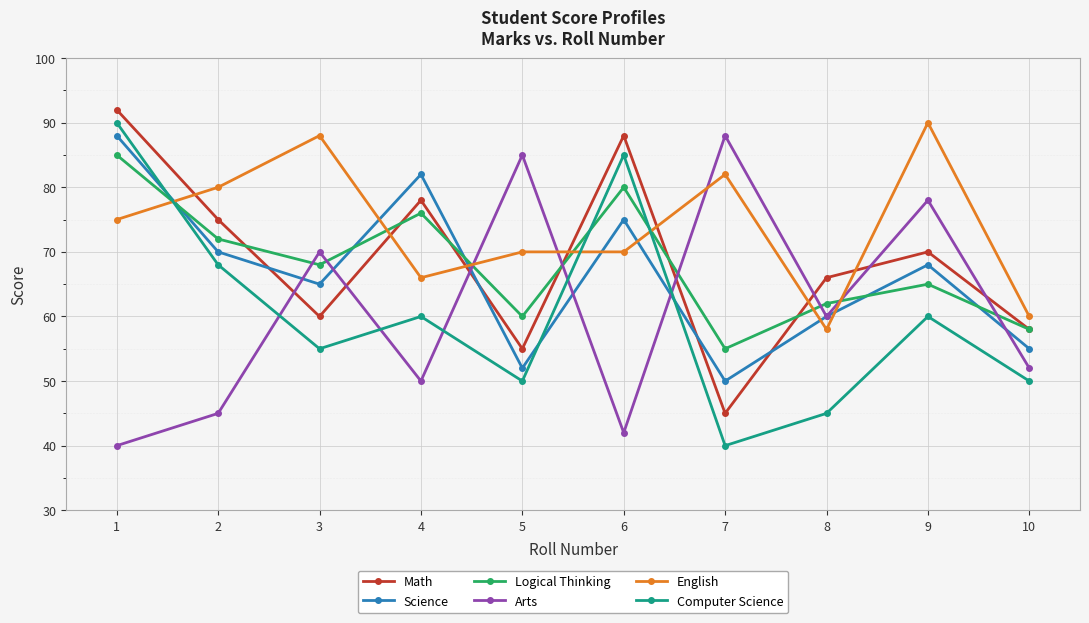

What are all the series names shown in the legend?

Math, Science, Logical Thinking, Arts, English, Computer Science